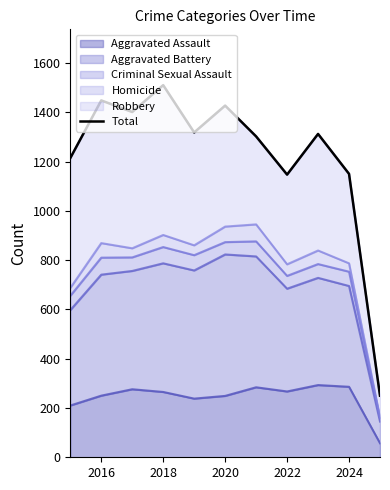

Is it true that Aggravated Assault equals 120 at 2020?

False